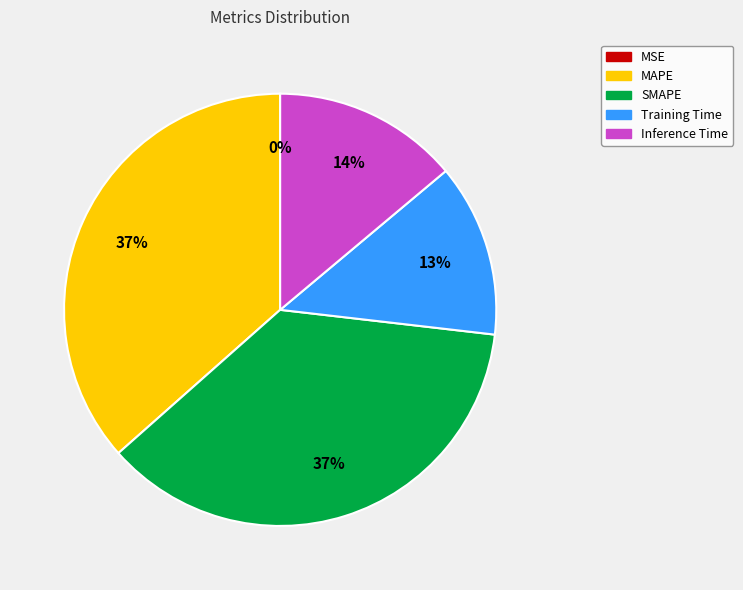

What percentage is the Inference Time slice, to the nearest percent?

14%